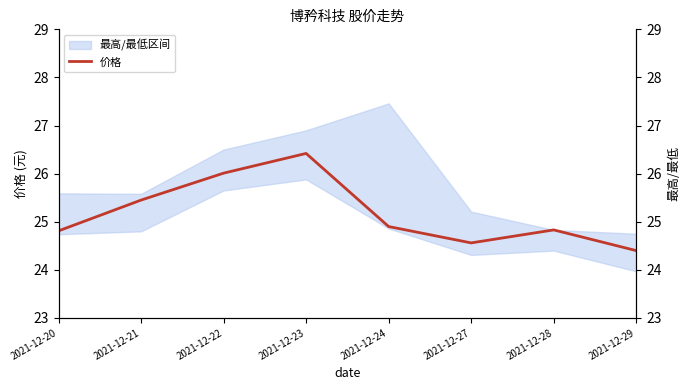

How many lines are shown in the chart?

1